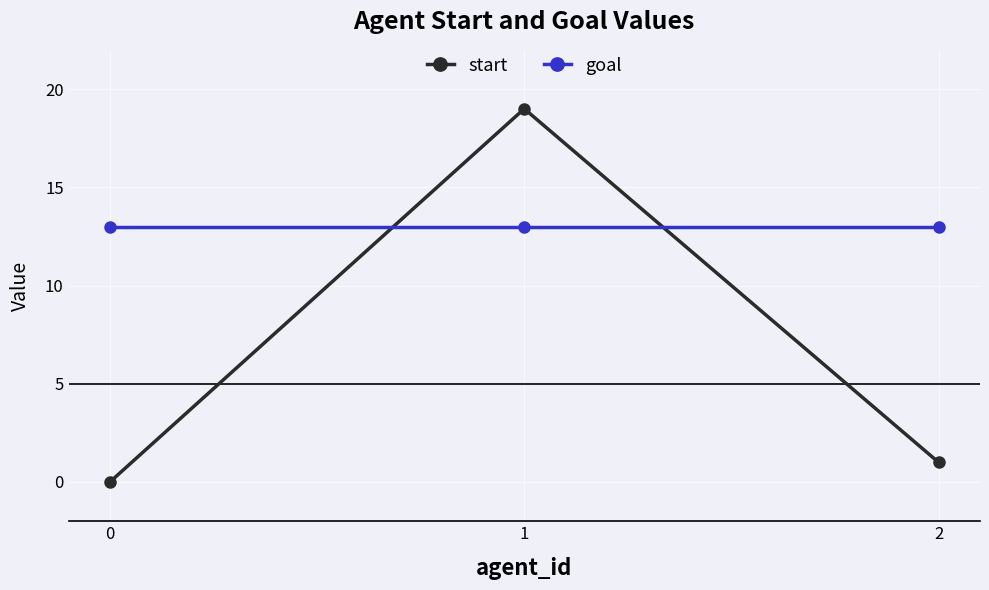

How many lines are shown in the chart?

2